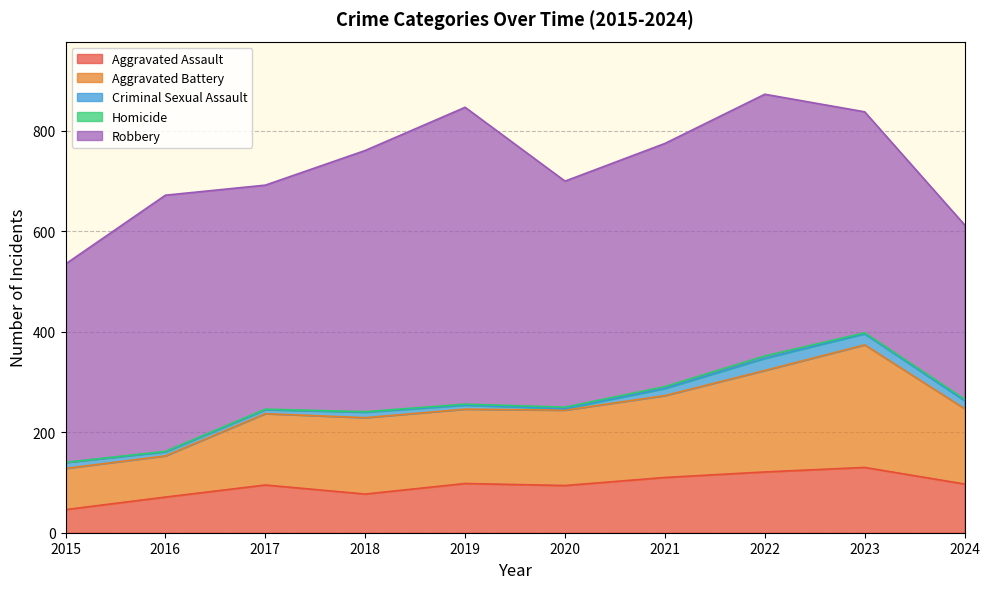

At how many categories does at least one series exceed 542?

1